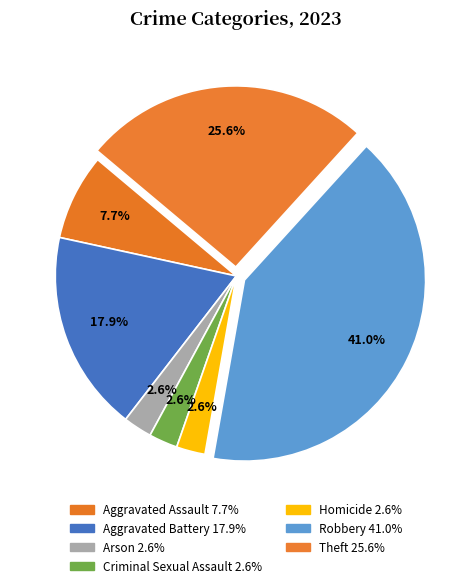

Which has a higher value, Aggravated Assault or Robbery?

Robbery